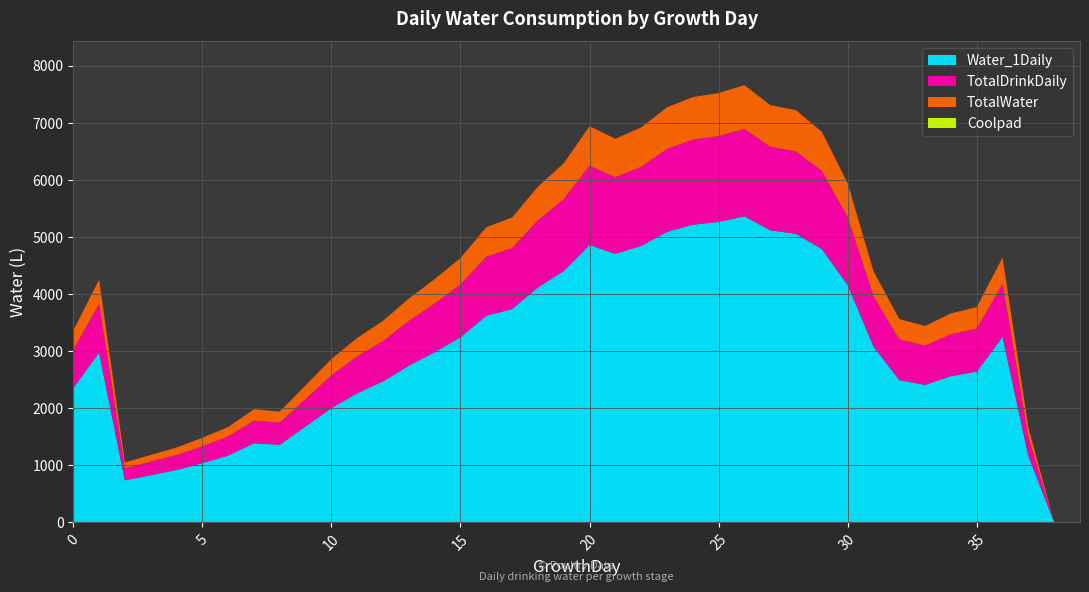

What is the highest value of the Water_1Daily series?

5362.0